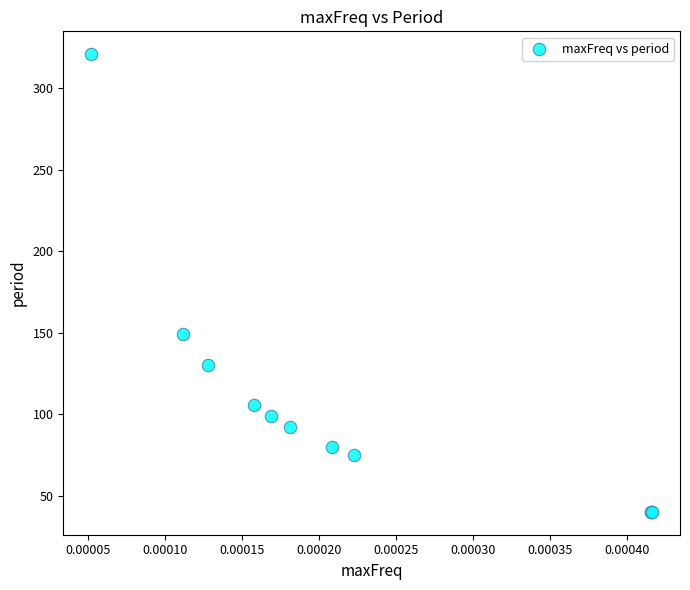

What Y value in the scatter plot is closest to 180?

149.2